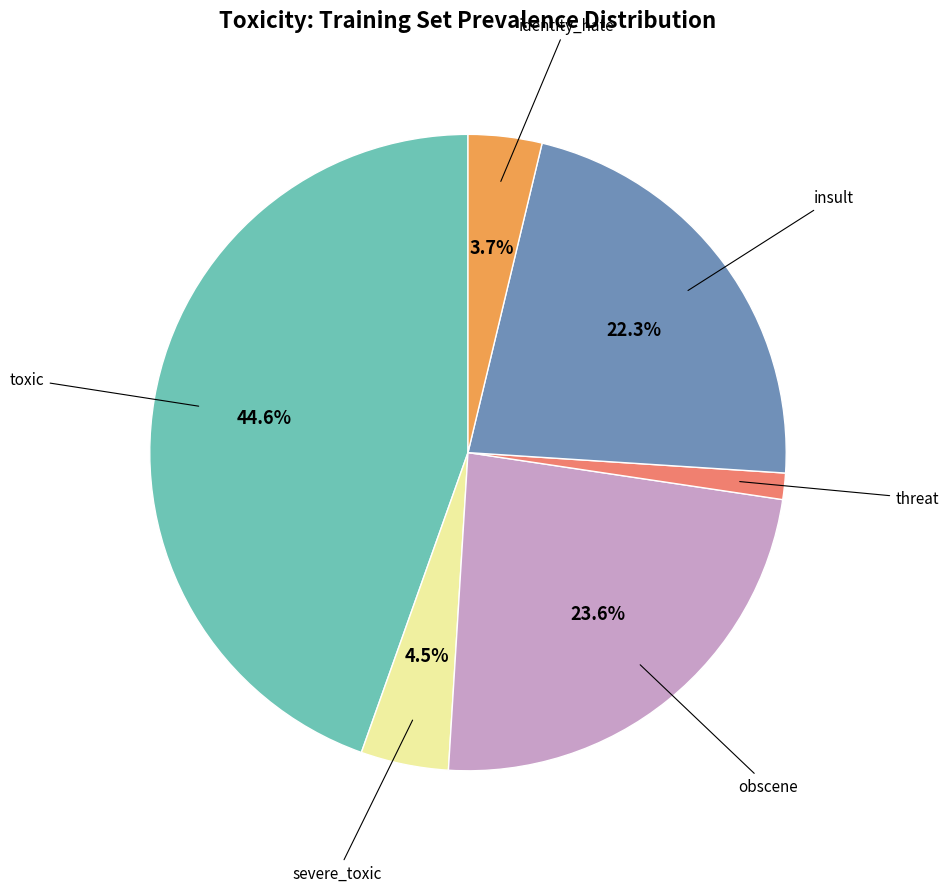

Is there any slice that represents more than half of the pie?

No